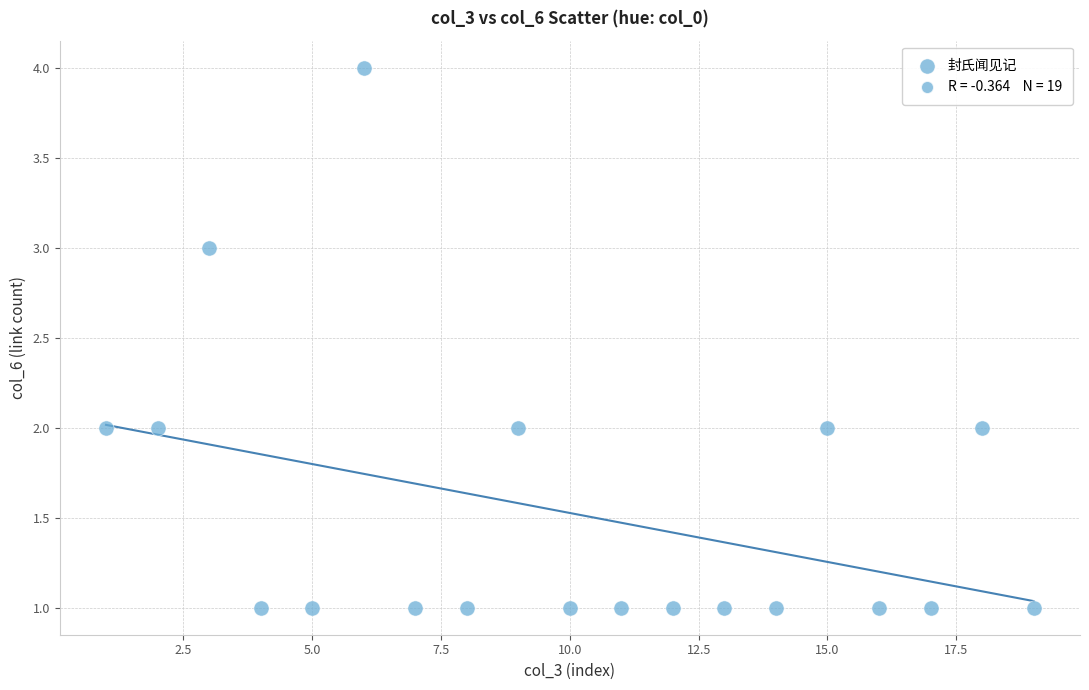

What is the range of X values (max minus min)?

18